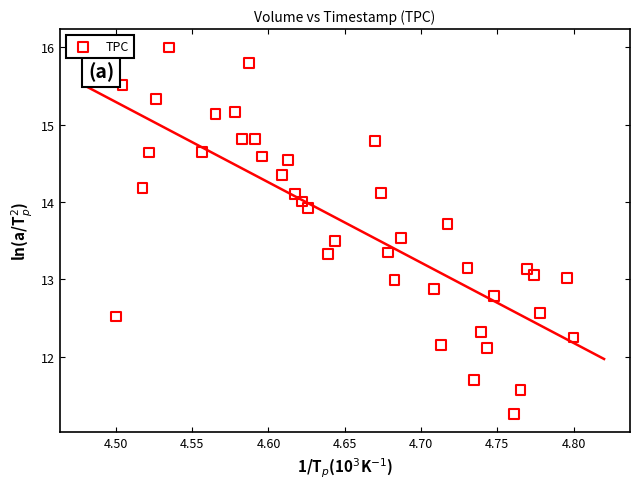

What is the range of Y values (max minus min)?

4.7